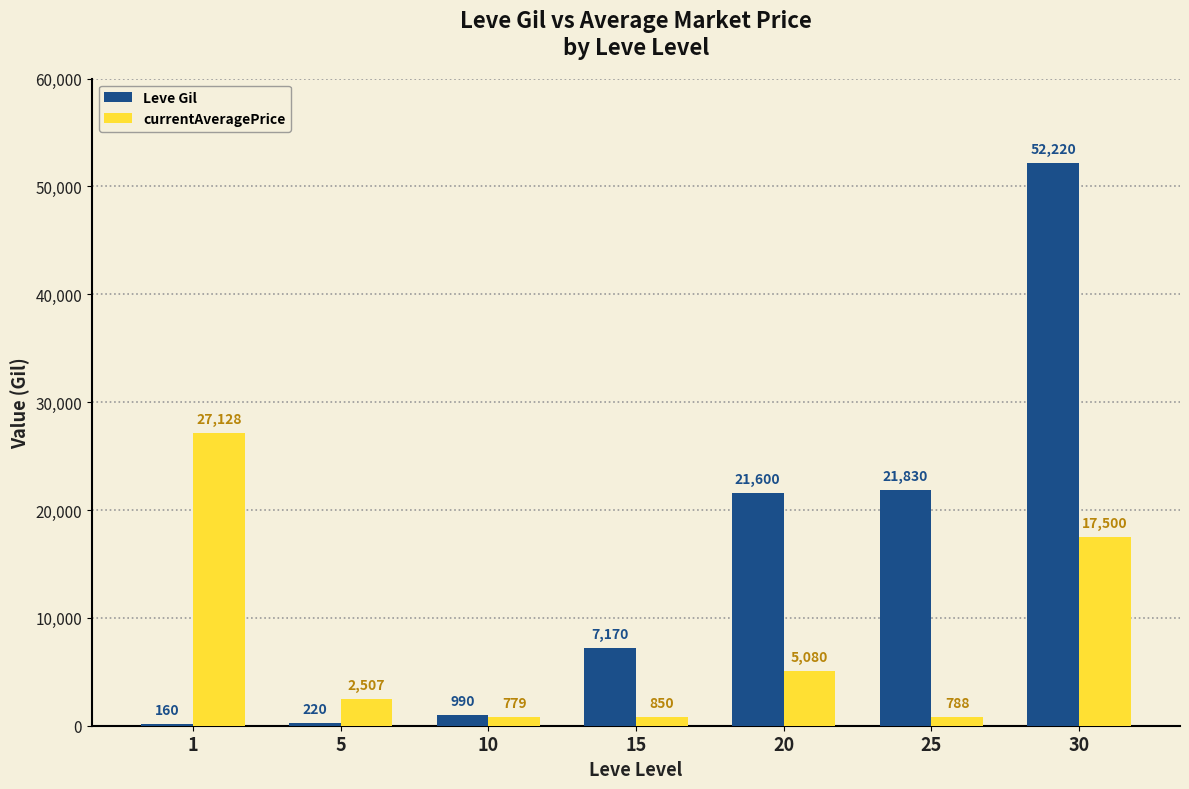

True or false: currentAveragePrice has a value of 5080 at 20.

True